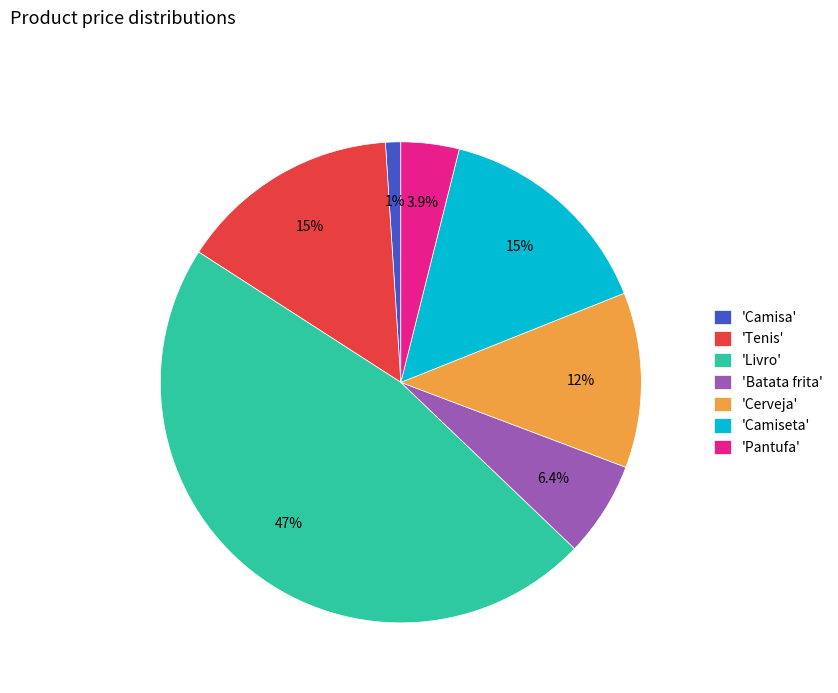

Do 'Cerveja' and 'Camisa' together represent more than half of the pie?

No